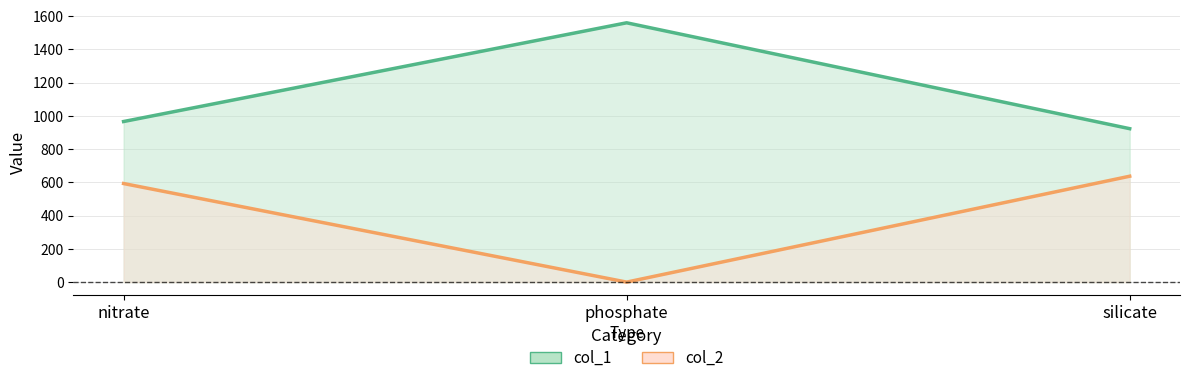

What position from the left is nitrate?

1